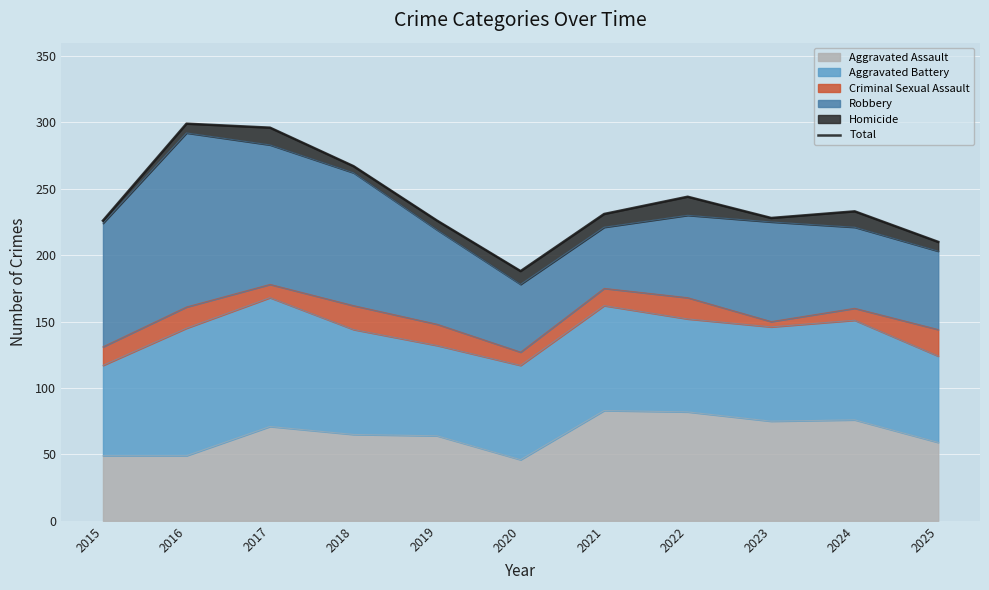

At which category does the data reach its first local valley?

2020